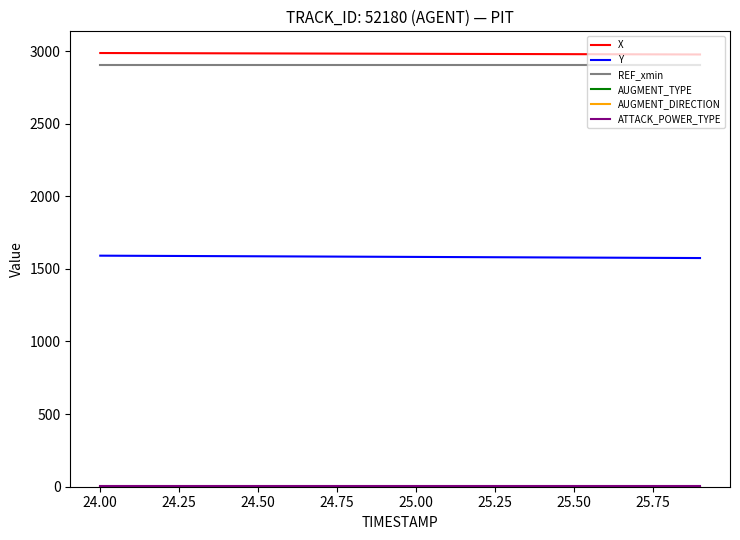

Does the chart display data point markers on the line(s)?

No